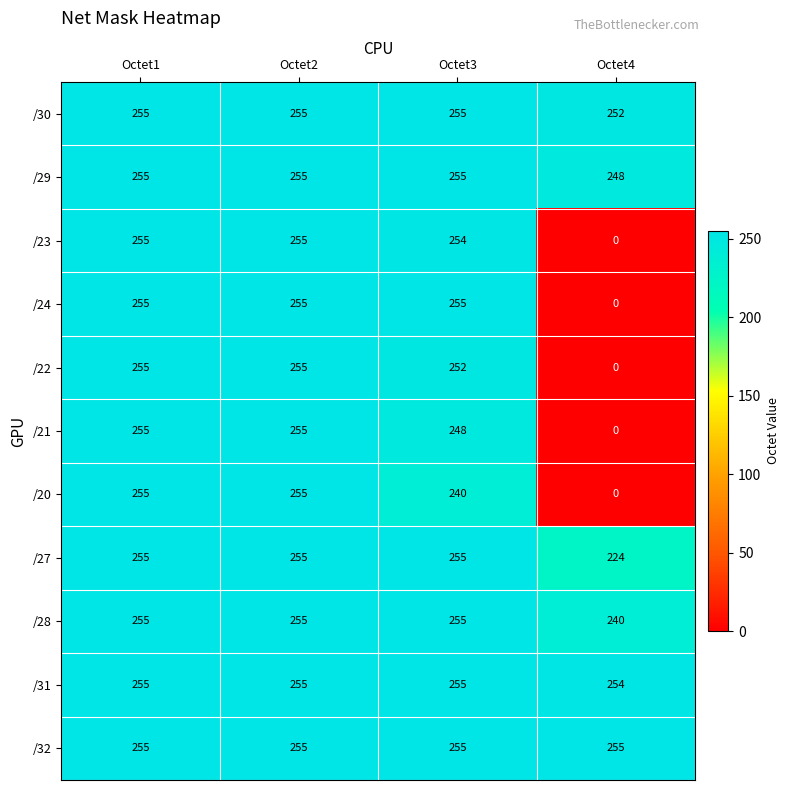

Is it true that /31 equals 255 at Octet3?

True